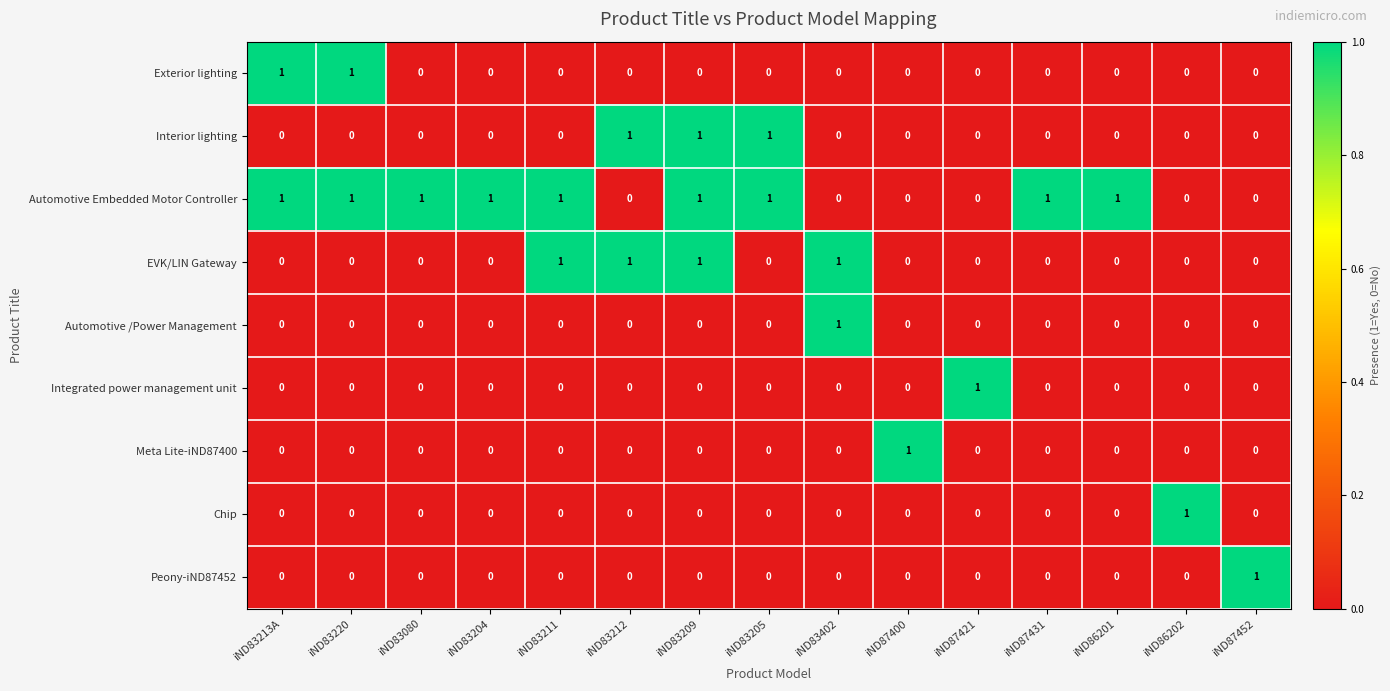

Is it true that Integrated power management unit equals 0 at iND87400?

True